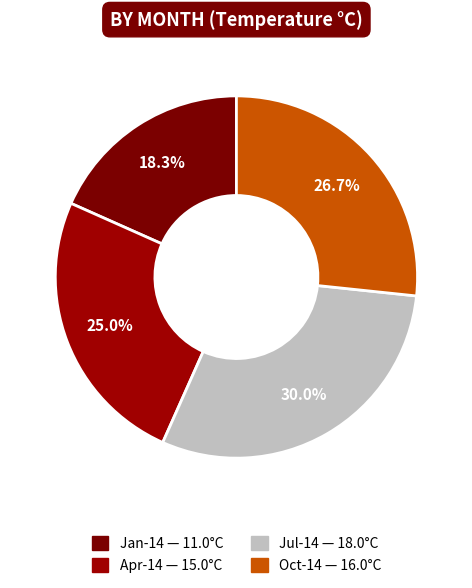

True or false: Jan-14 accounts for 18% of the total.

True